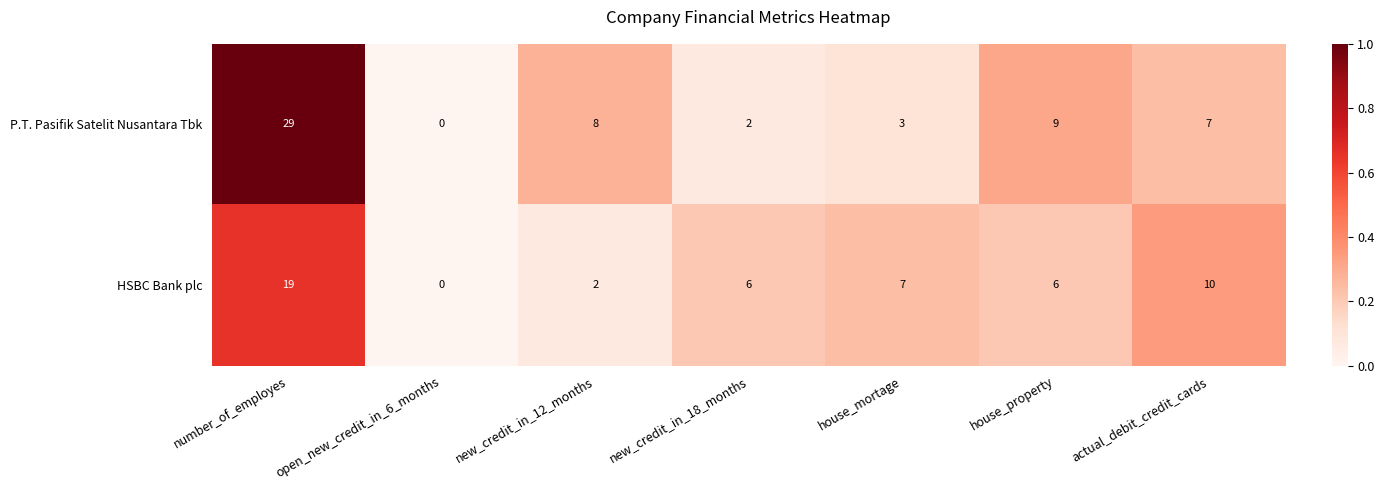

Count the number of data series in this chart.

2